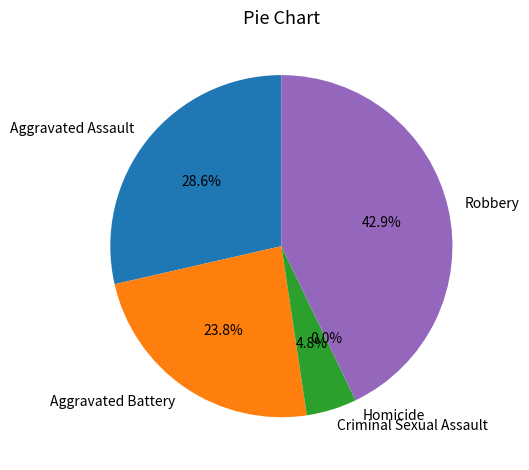

Which slice is the largest?

Robbery